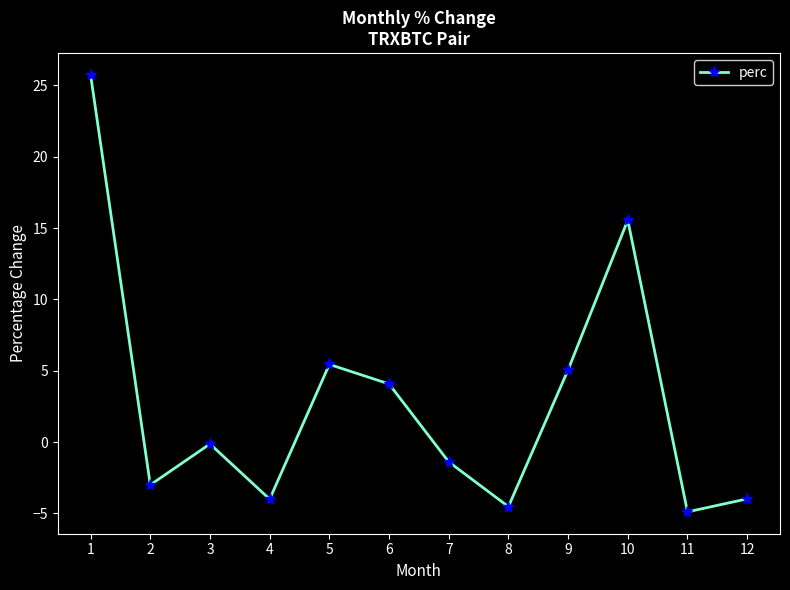

What is the value of the 9th point from the left?

5.1